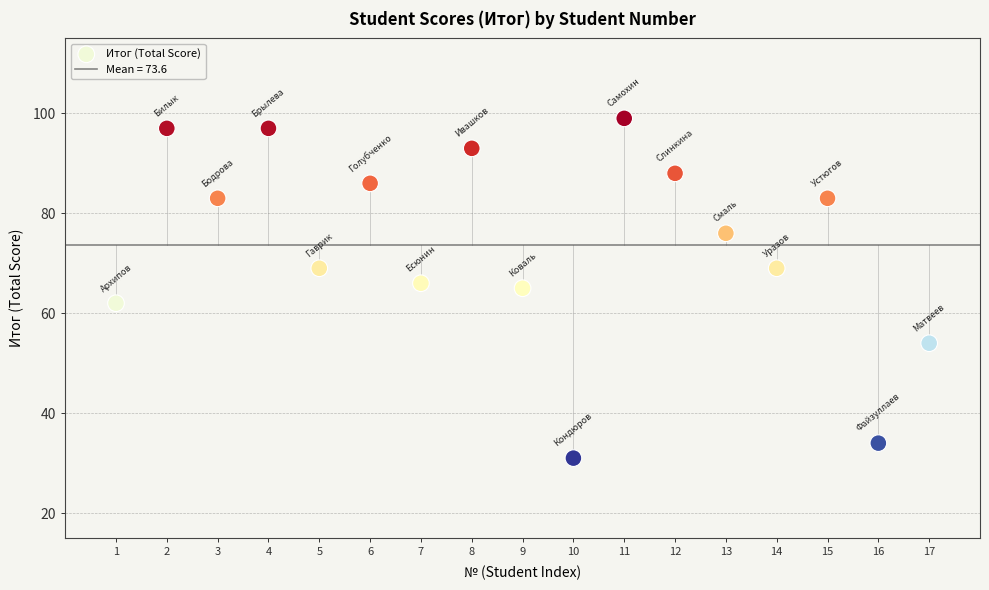

What is the range of X values (max minus min)?

16